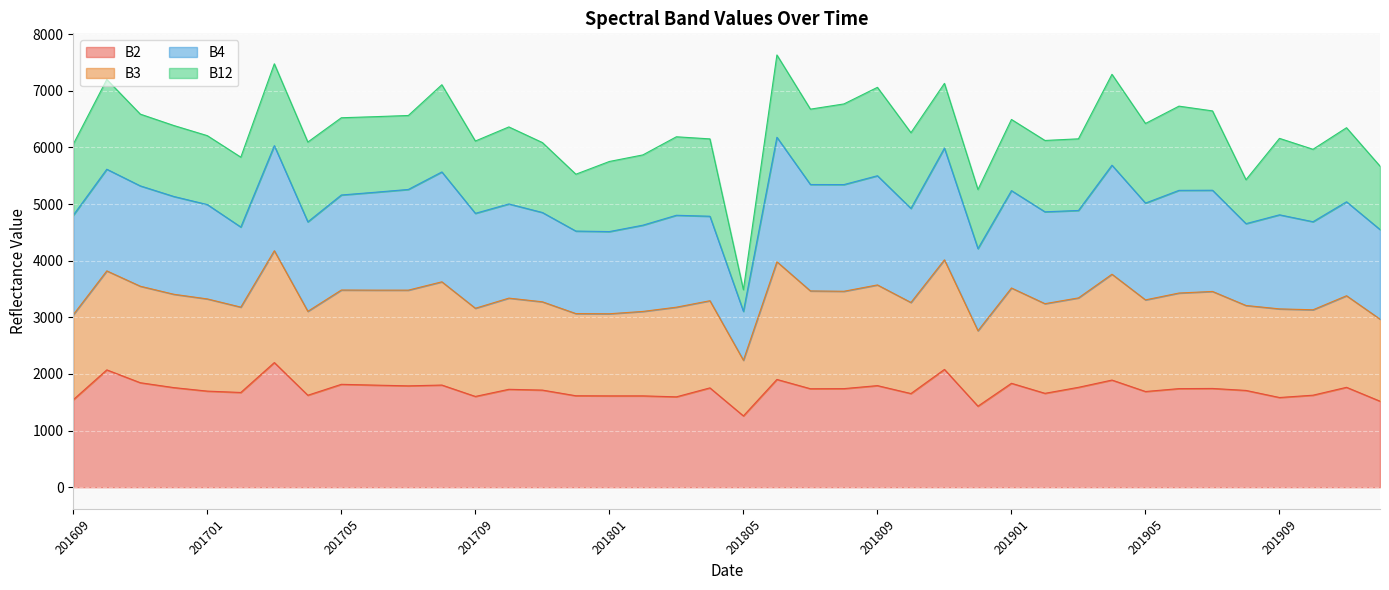

What is the total value across all series at 201801?

5752